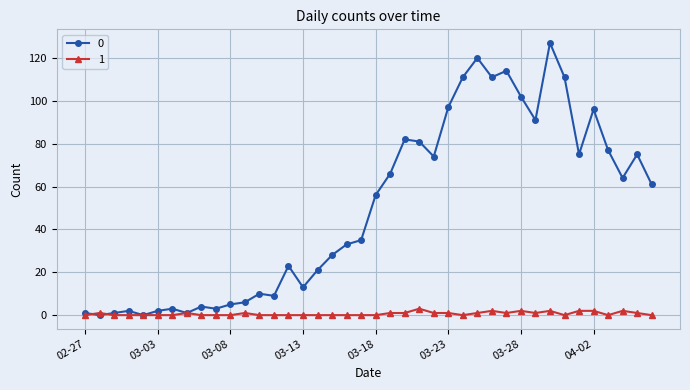

List the series in order of their overall mean, highest first.

0, 1